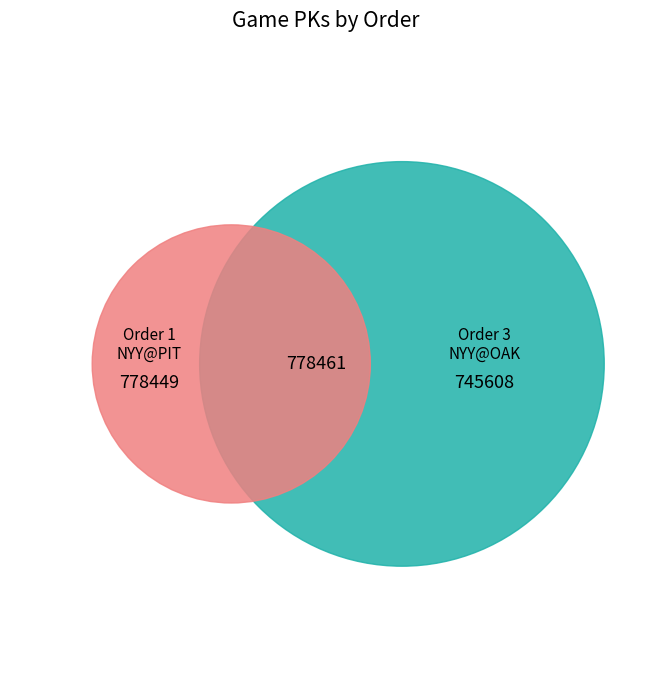

Is it true that 3 is 32% of the pie?

True